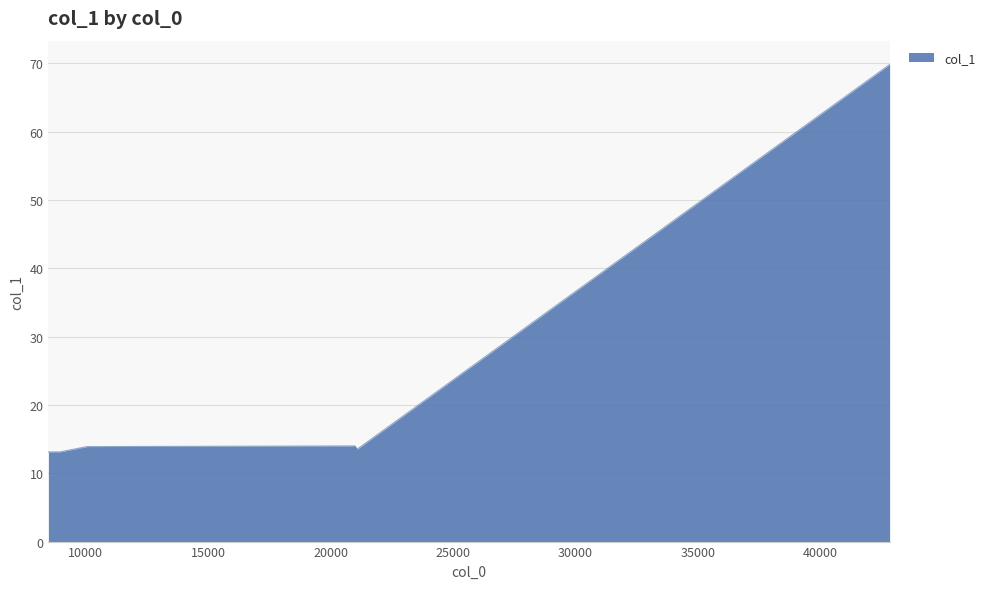

Does the chart display data point markers on the line(s)?

No